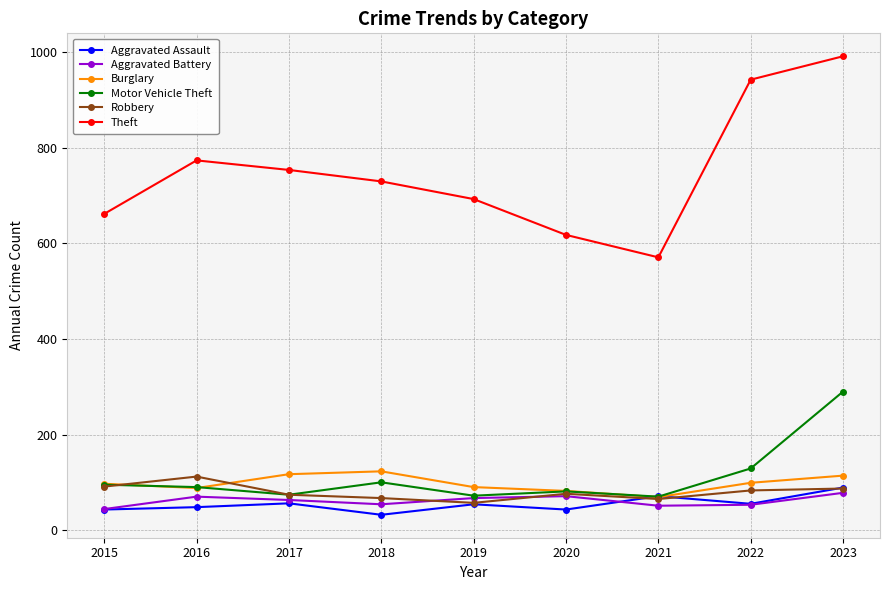

True or false: Theft and Robbery cross at least once.

False